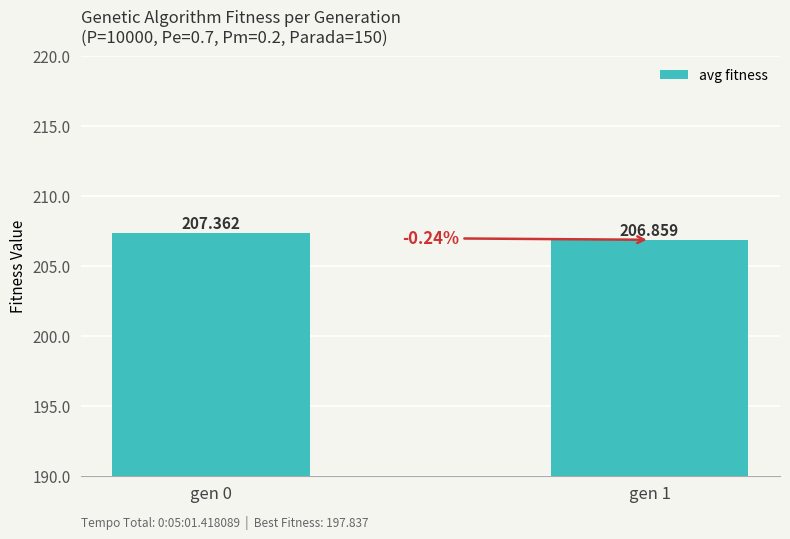

What is the approximate value at gen 1?

206.9